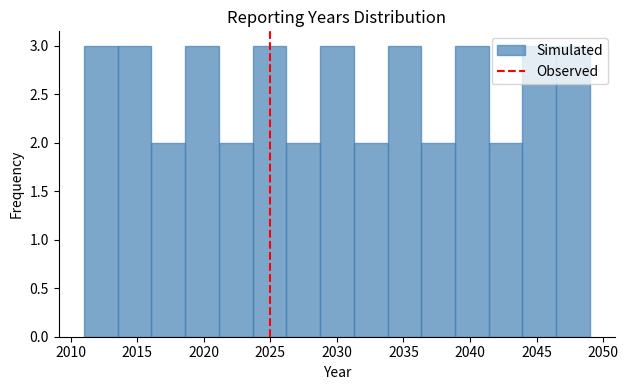

How tall is the bar that spans 2018.5 to 2021.0 on the x-axis? Neither the bar edges nor the heights are printed on the chart, so give them approximately, as read against the axes.

3